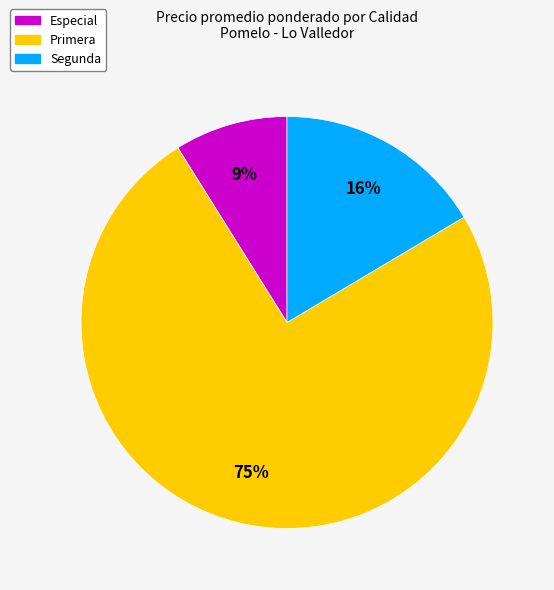

What percentage is the Segunda slice, to the nearest percent?

16%